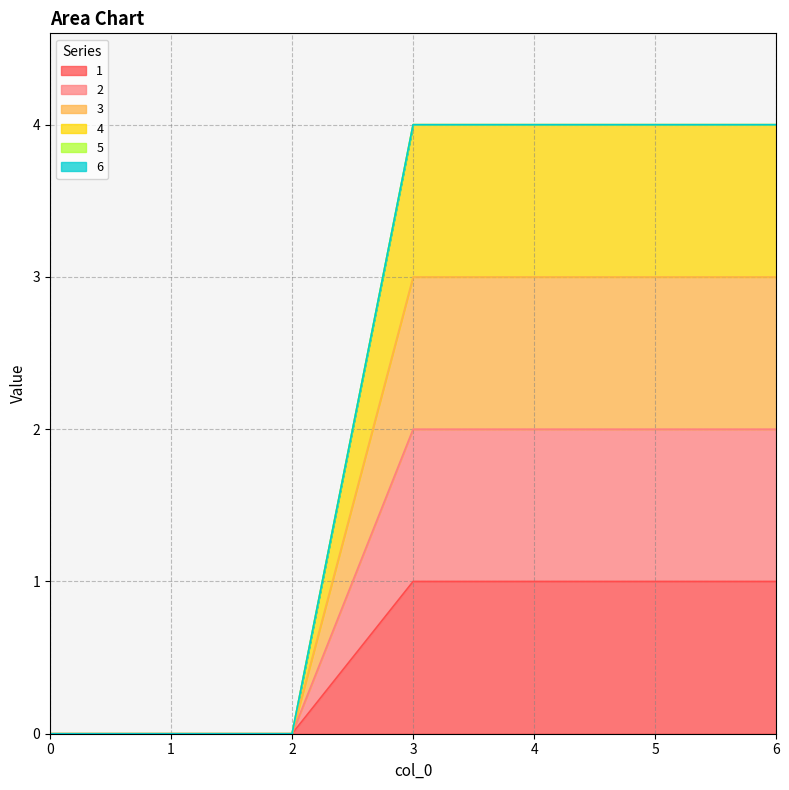

True or false: 4 has a value of 4 at 6.

True